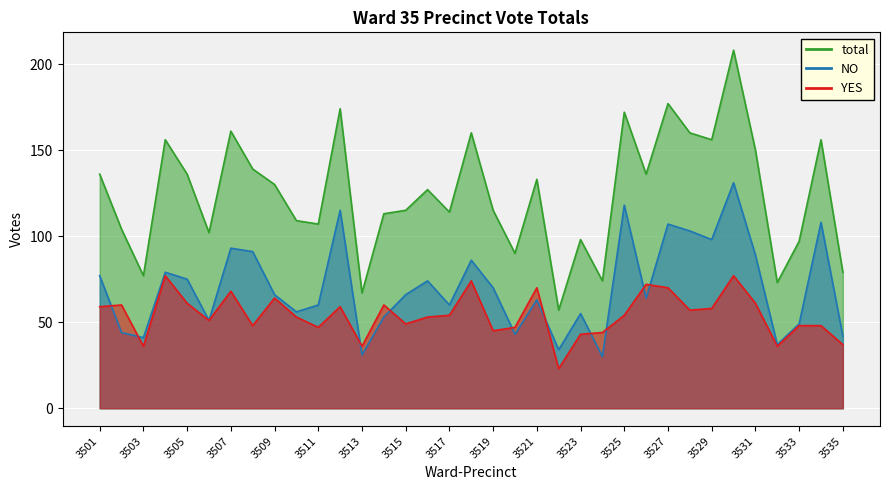

Reading left to right, what are all the values shown in this chart?

YES: 59	60	36	77	61	51	68	48	64	53	47	59	36	60	49	53	54	74	45	47	70	23	43	44	54	72	70	57	58	77	61	36	48	48	37
NO: 77	44	41	79	75	51	93	91	66	56	60	115	31	53	66	74	60	86	70	43	63	34	55	30	118	64	107	103	98	131	89	37	49	108	42
total: 136	104	77	156	136	102	161	139	130	109	107	174	67	113	115	127	114	160	115	90	133	57	98	74	172	136	177	160	156	208	150	73	97	156	79